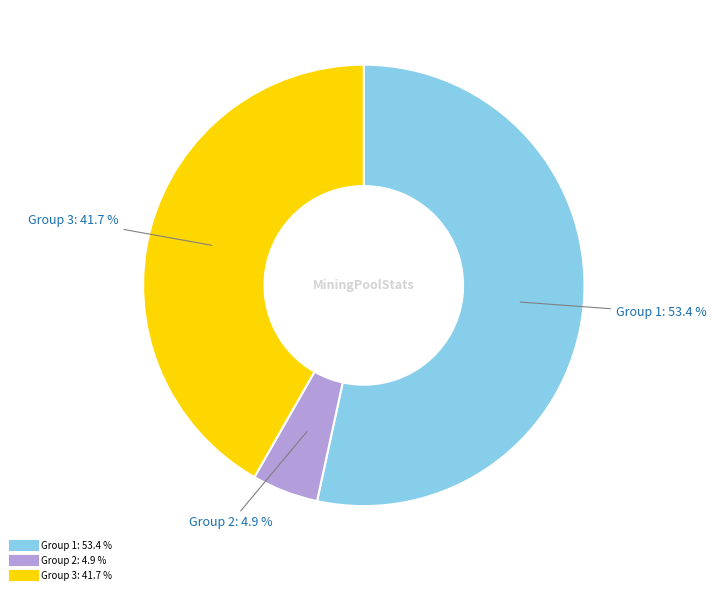

Is there a majority slice in this chart?

Yes